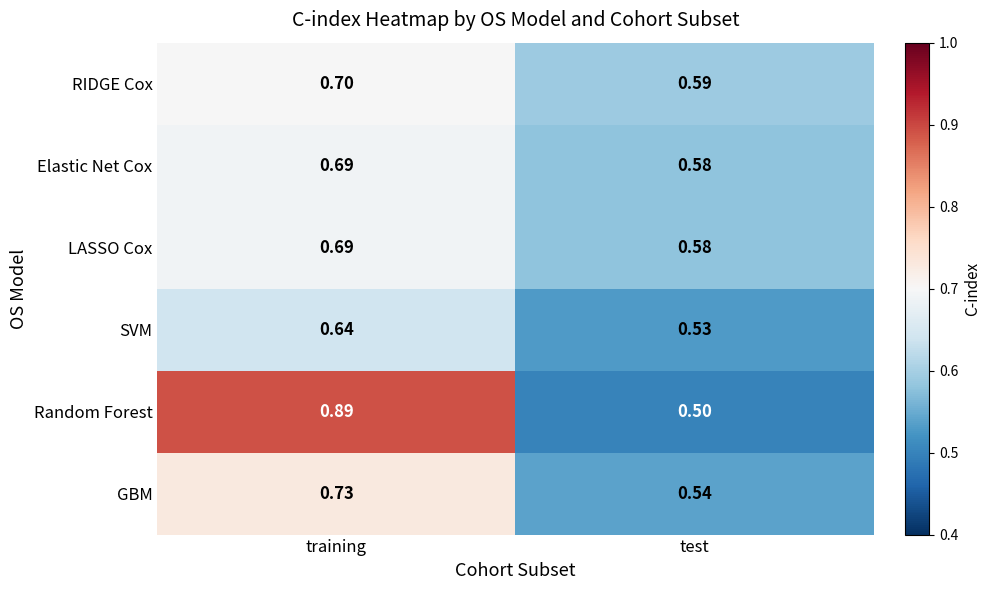

At which label does LASSO Cox reach its peak?

training